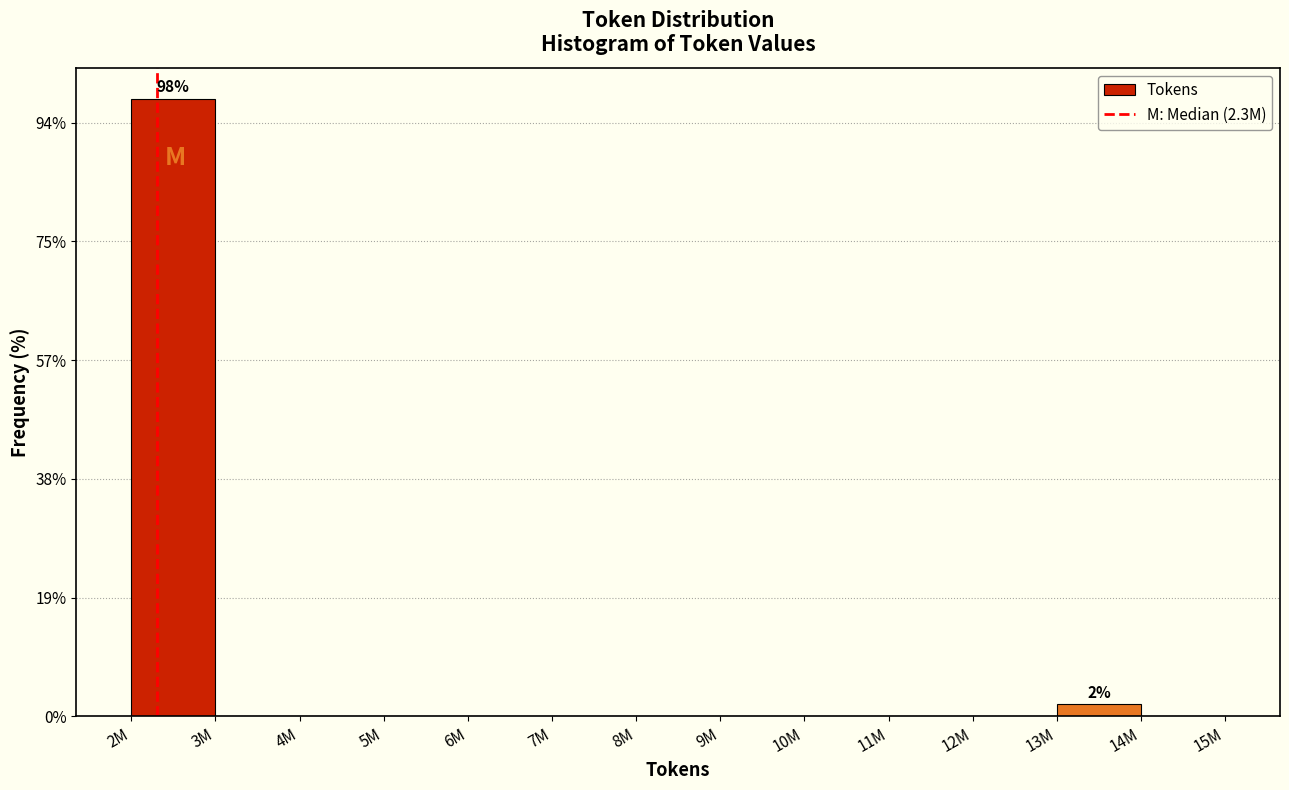

Are the bars horizontal?

No